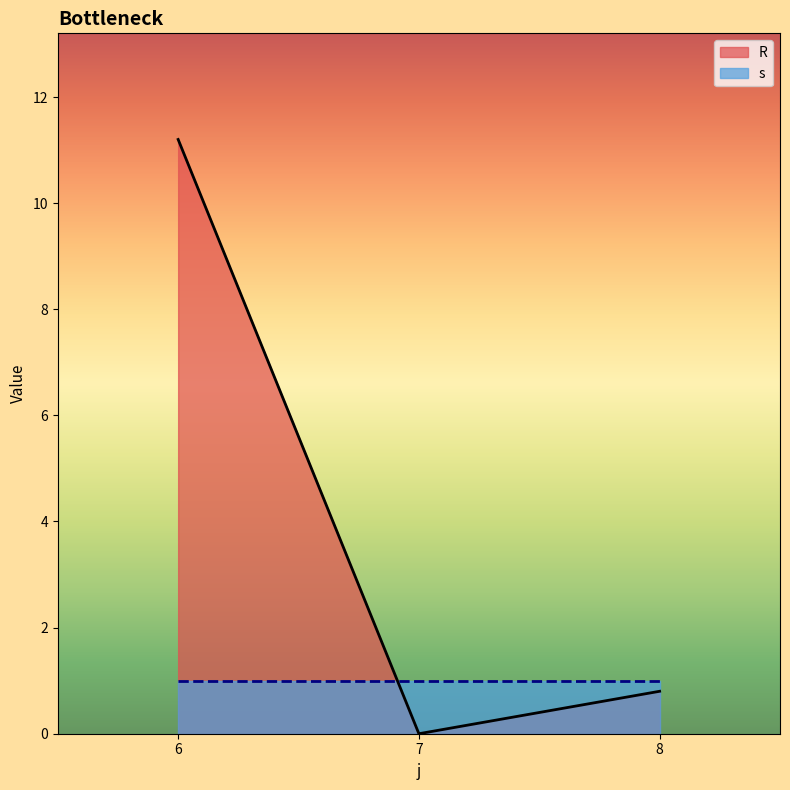

What is the average value?

4.0